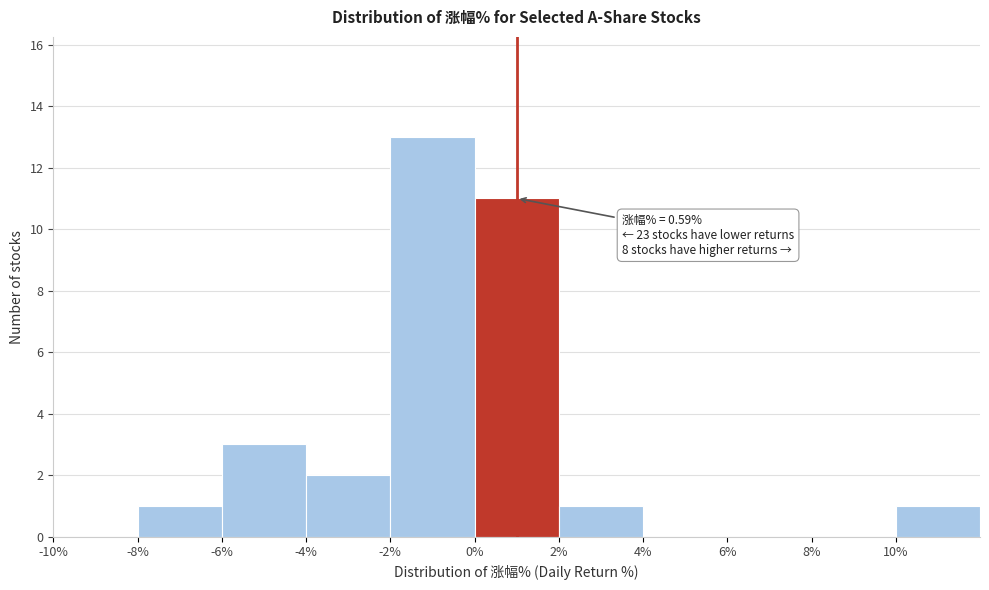

Which range on the x-axis has the tallest bar?

-2 to 0